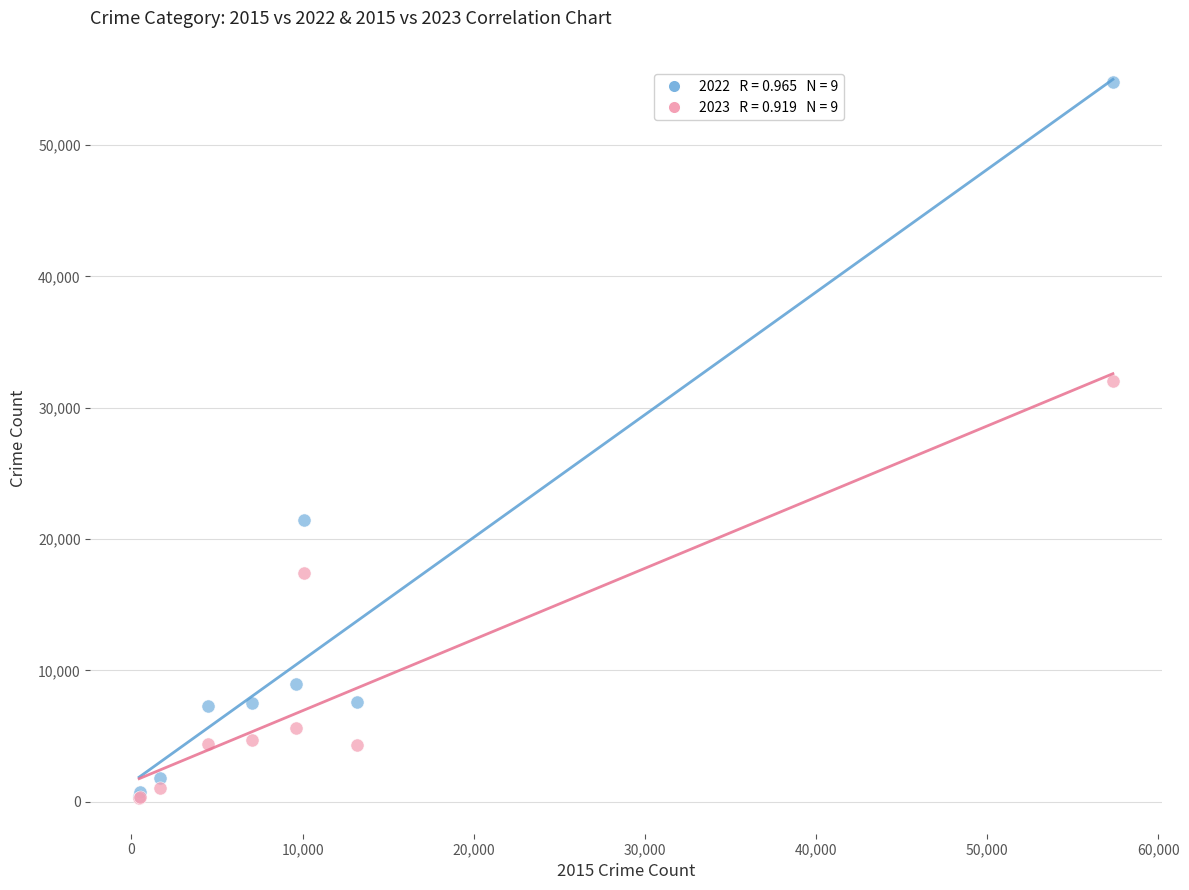

Across all series, what Y value is closest to 27551?

32063